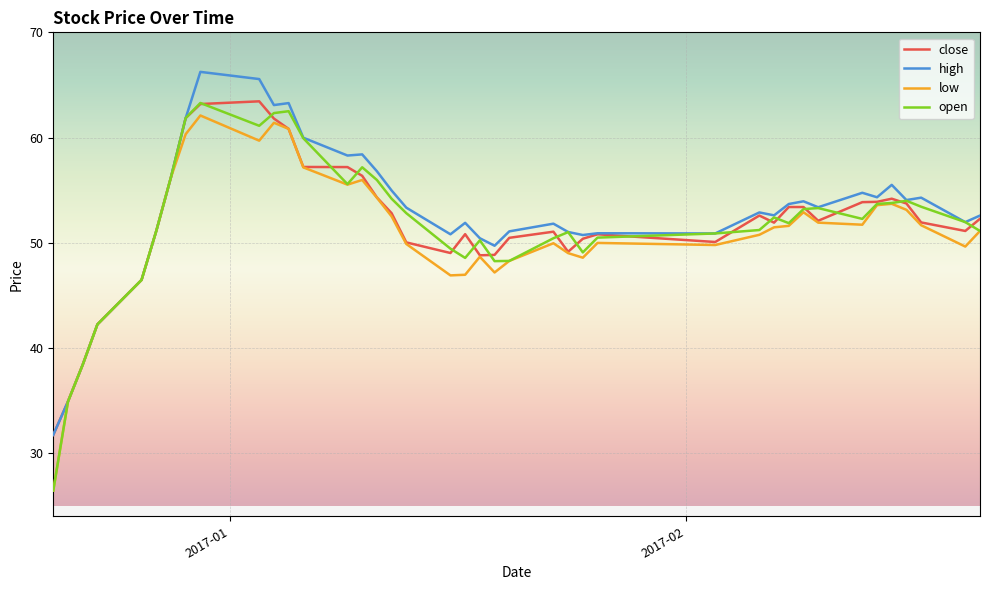

How many categories are shown in the chart?

40